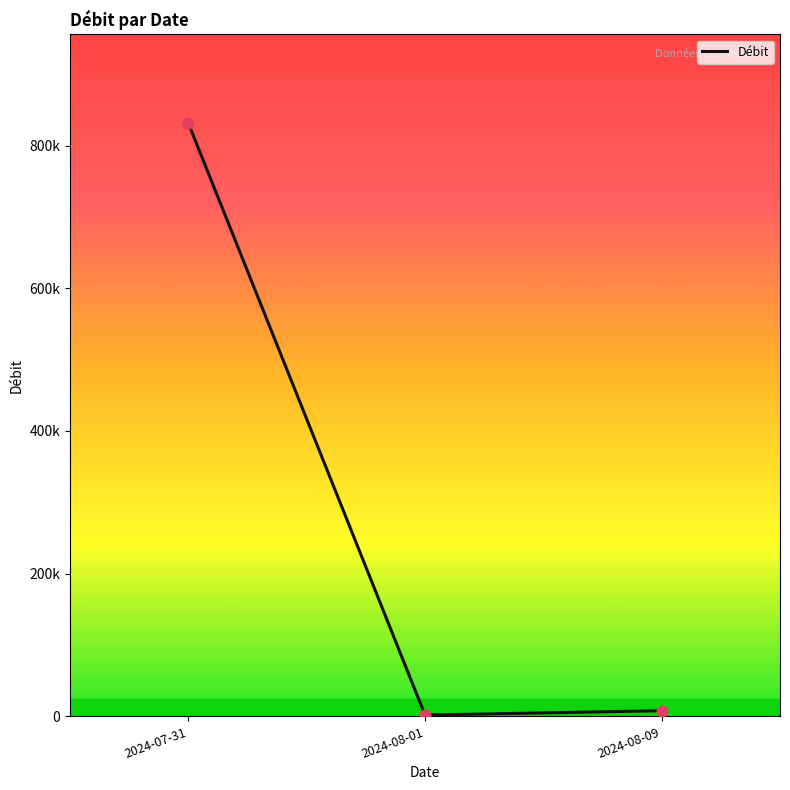

Which has a higher value, 2024-08-01 or 2024-07-31?

2024-07-31